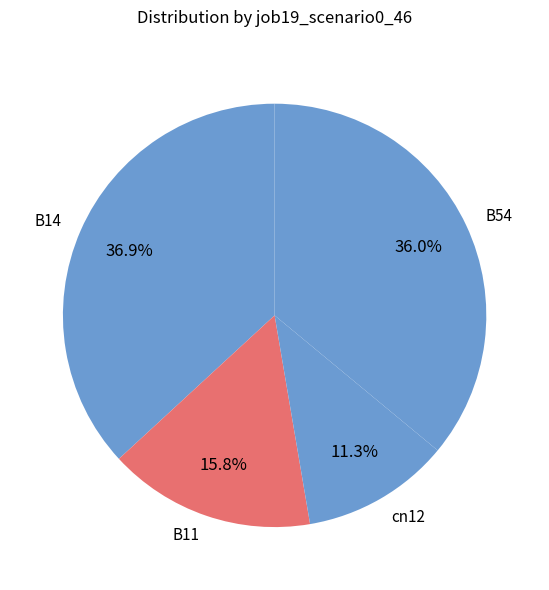

Count the number of slices in the pie.

4